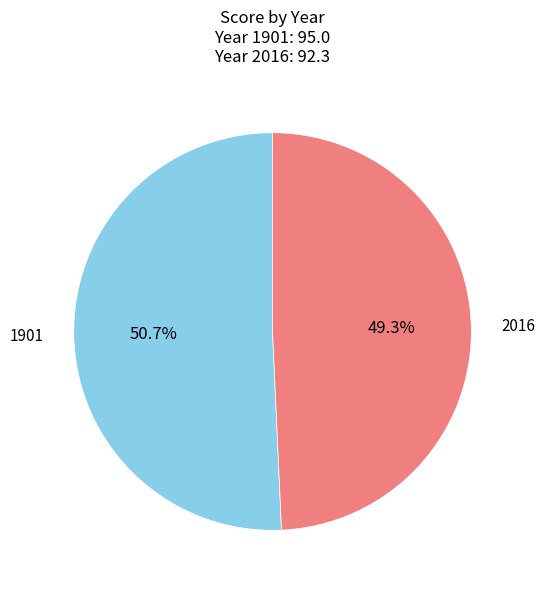

Count the number of slices in the pie.

2